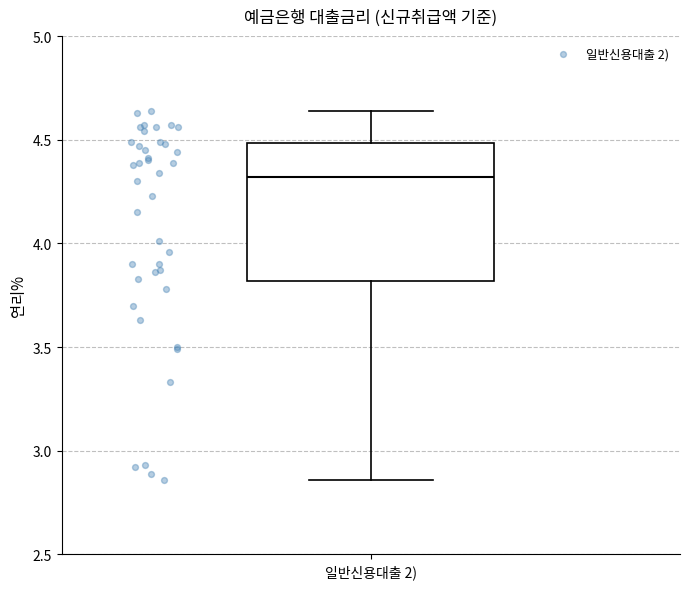

Read this box plot against the y-axis: the position of the median line, the range covered by the box, and the ends of both whiskers. The values are not printed on the chart, so give them approximately, as read against the axis.

median 4.30, box 3.80 to 4.50, whiskers 2.85 to 4.65